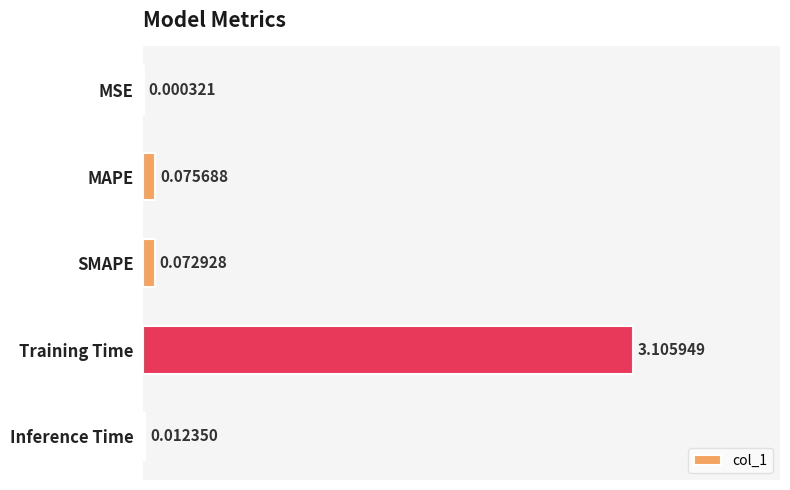

At which label is the value closest to 1?

MAPE